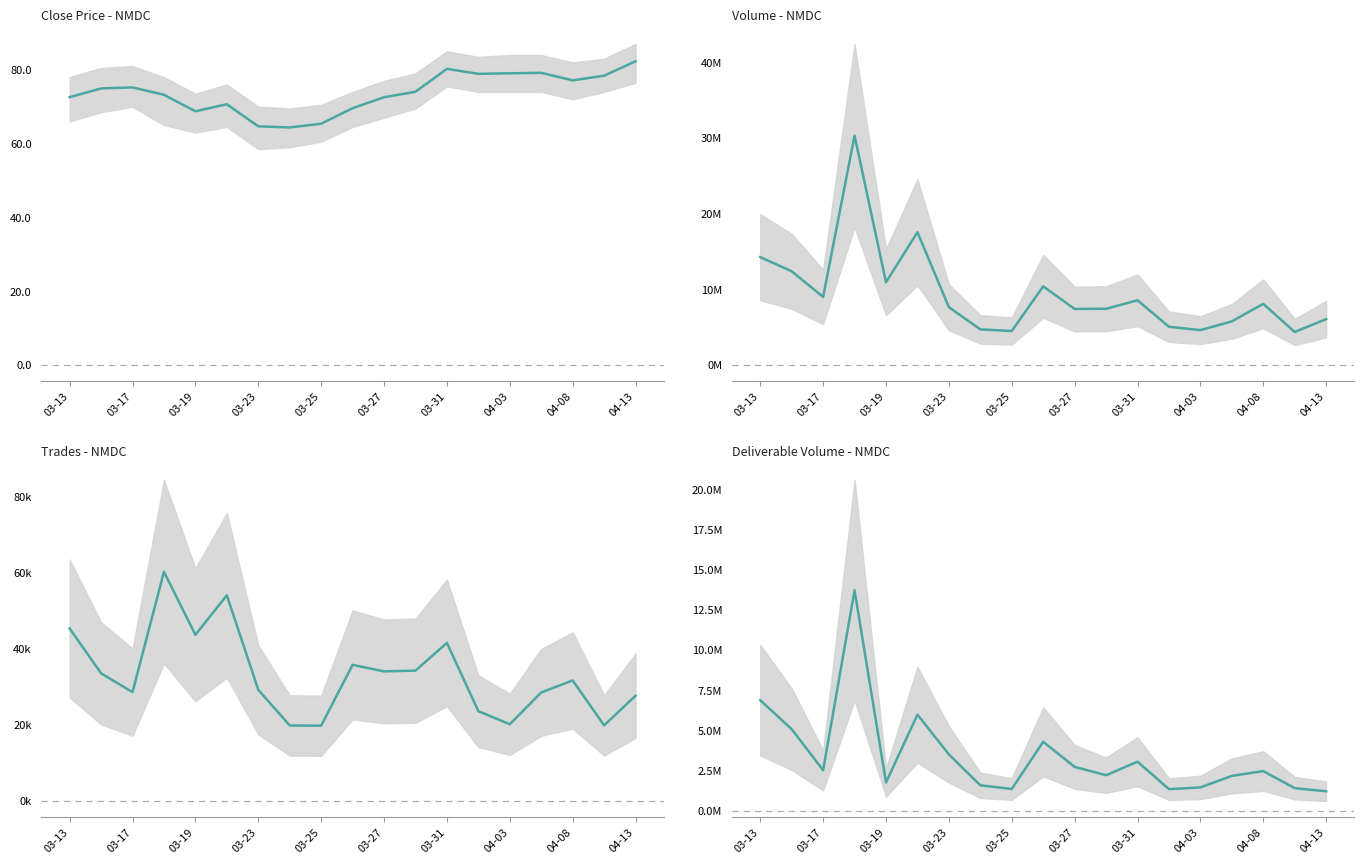

What is the sum of all Trades - NMDC values?

630637.0